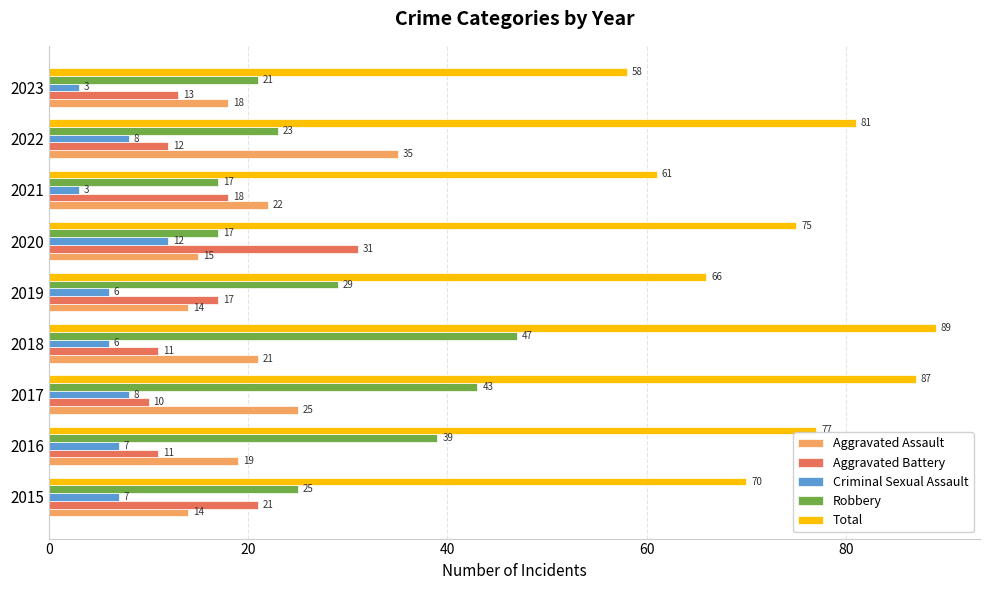

The Aggravated Battery series shows 31 at 2015. True or false?

False